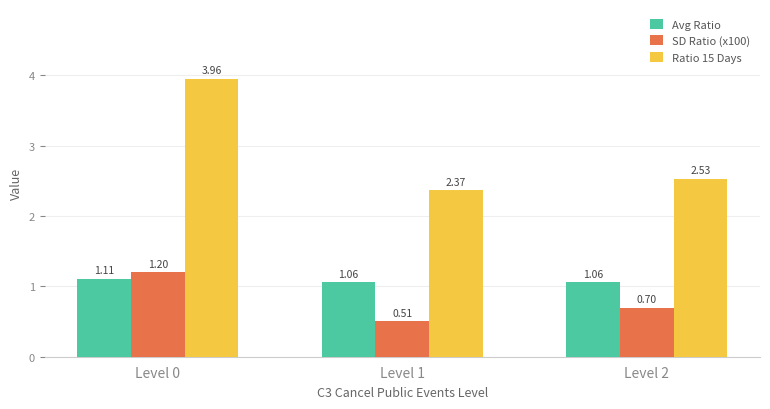

Which category has the highest value across all series?

Level 0